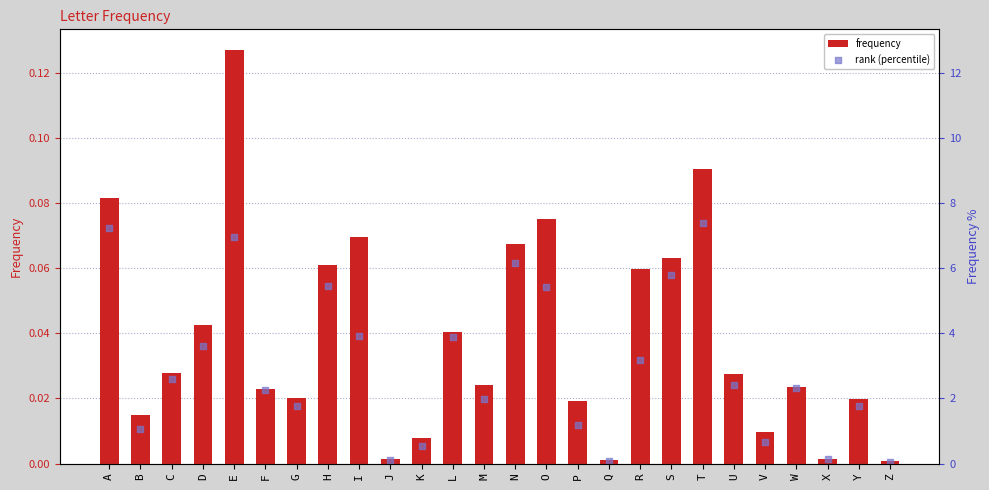

What is the total value across all series at S?

5.8